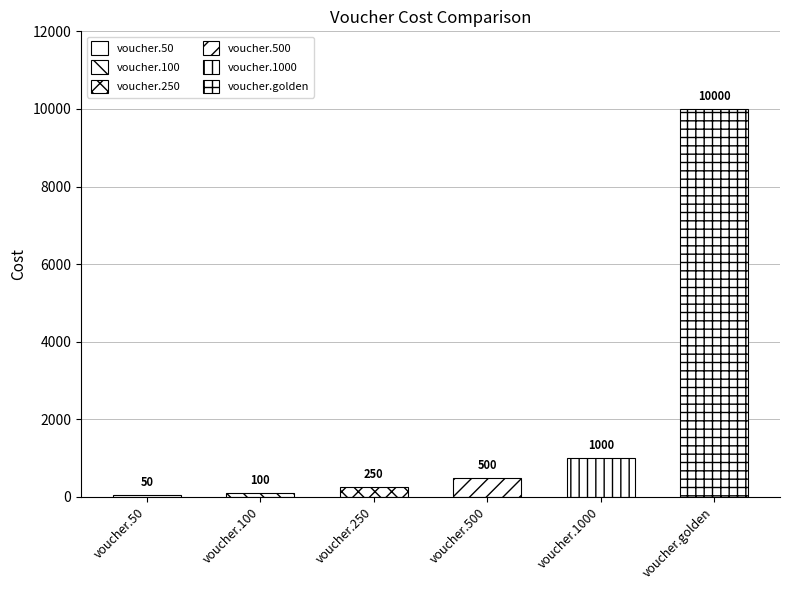

How many bars are there in total?

6